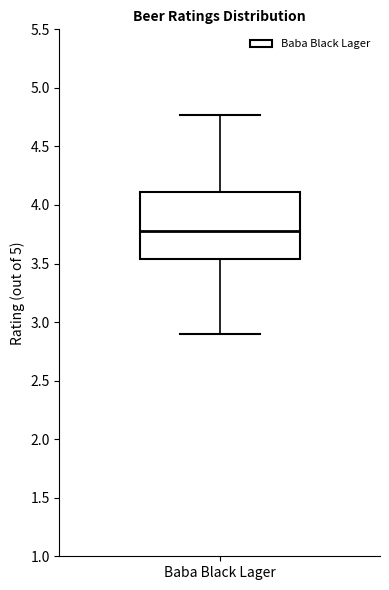

Read this box plot against the y-axis: the position of the median line, the range covered by the box, and the ends of both whiskers. The values are not printed on the chart, so give them approximately, as read against the axis.

median 3.80, box 3.55 to 4.10, whiskers 2.90 to 4.75